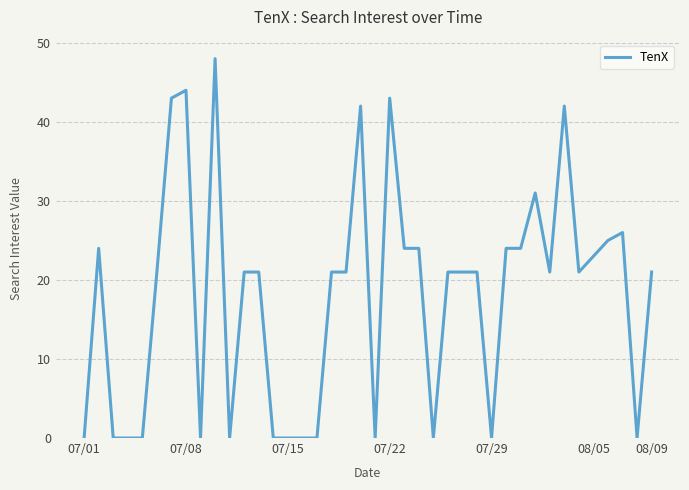

What is the maximum value shown in the chart?

48